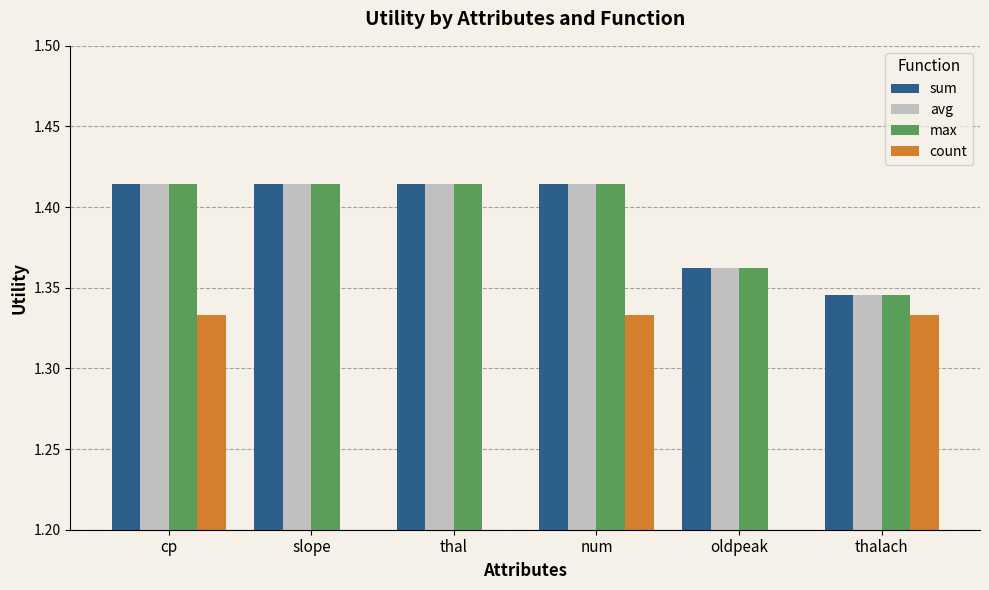

Reading left to right, extract all data points from this chart.

sum: cp=1.4	slope=1.4	thal=1.4	num=1.4	oldpeak=1.4	thalach=1.3
avg: cp=1.4	slope=1.4	thal=1.4	num=1.4	oldpeak=1.4	thalach=1.3
max: cp=1.4	slope=1.4	thal=1.4	num=1.4	oldpeak=1.4	thalach=1.3
count: cp=1.3	slope=0.0	thal=0.0	num=1.3	oldpeak=0.0	thalach=1.3